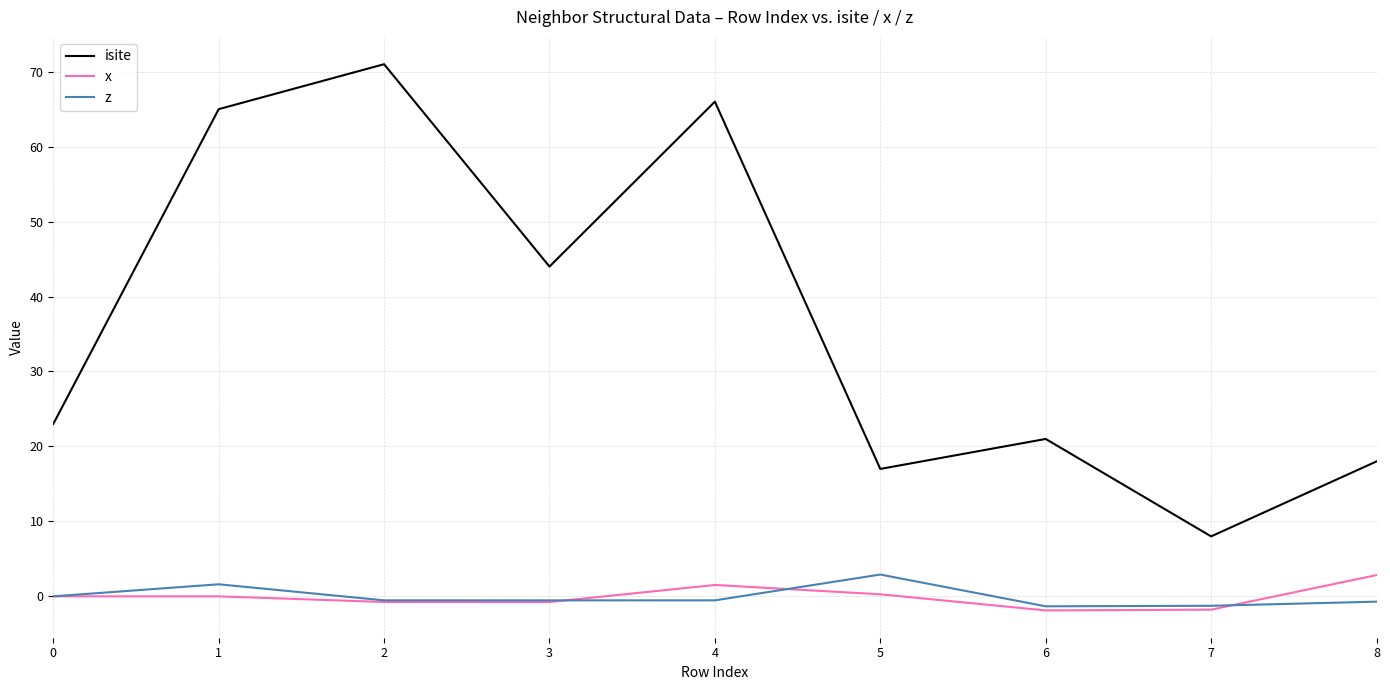

At which category is the sum across all series the highest?

2